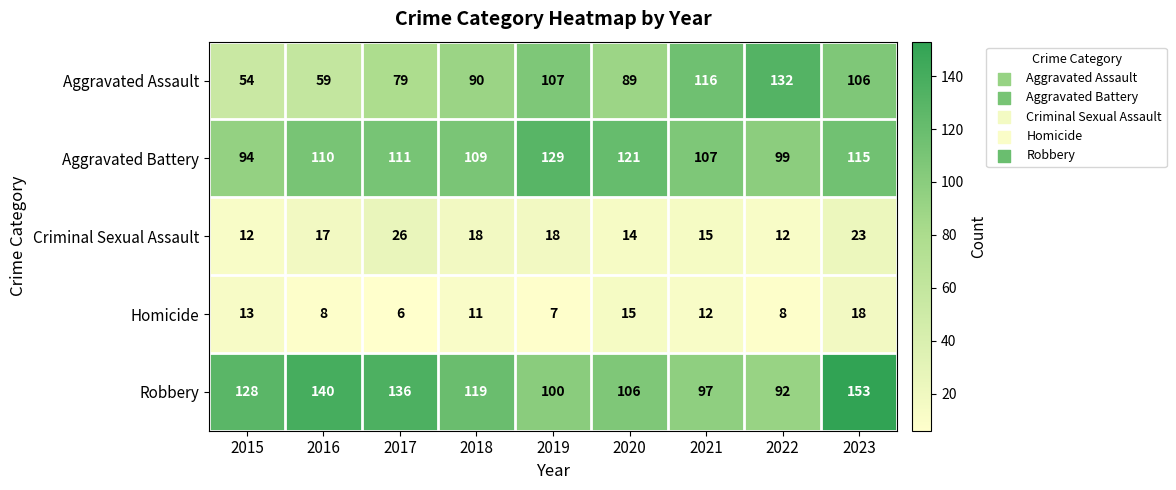

Rank the series at 2022 from highest to lowest value.

Aggravated Assault, Aggravated Battery, Robbery, Criminal Sexual Assault, Homicide